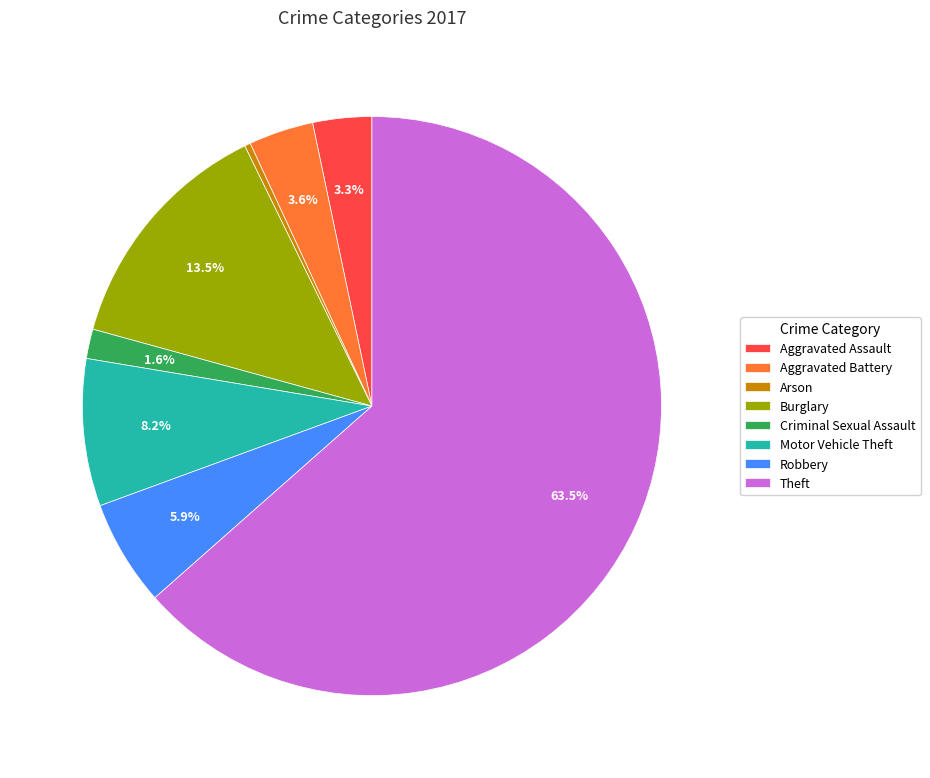

Approximately how many times larger is the value at Robbery compared to Arson?

18.0